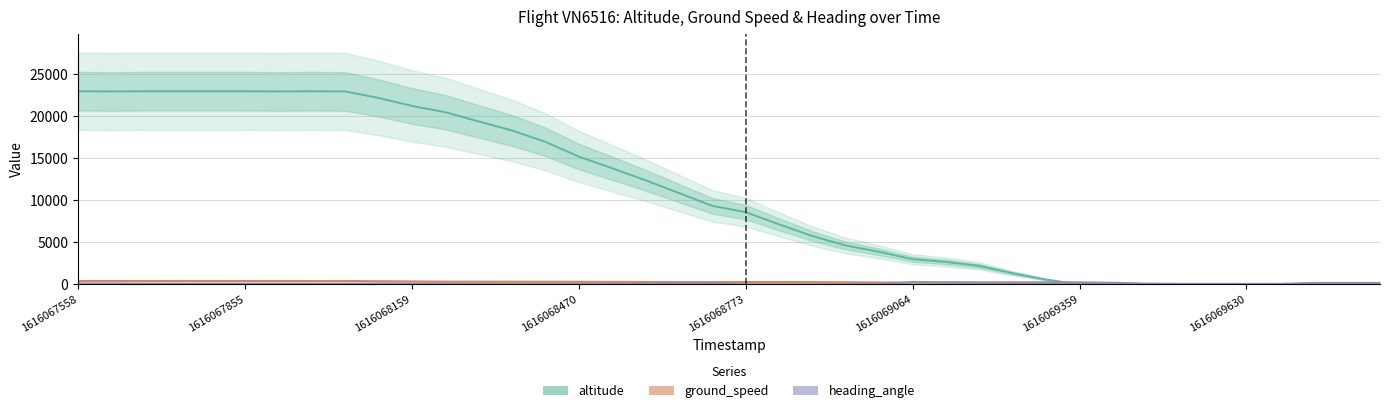

How many lines are shown in the chart?

3